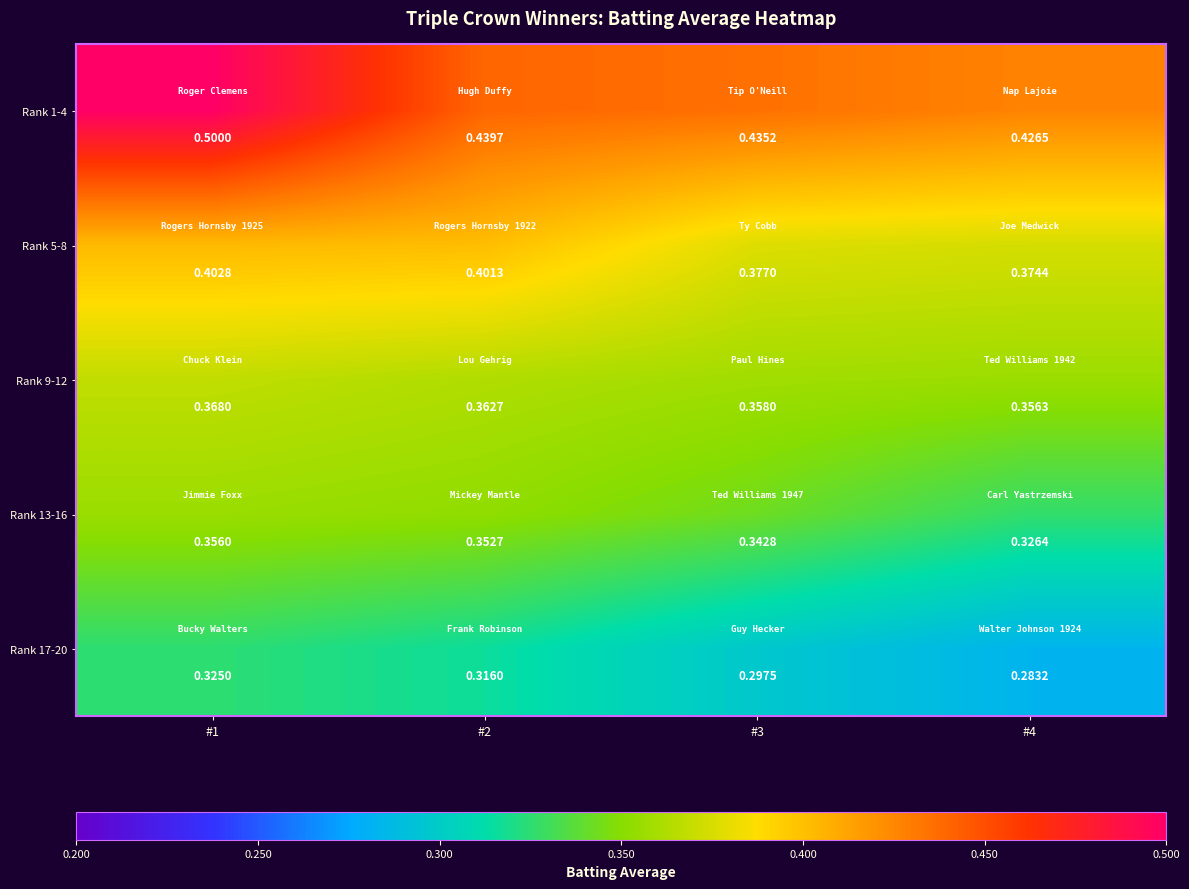

Is the value of Rank 9-12 at #4 greater than the value of Rank 13-16 at #1?

Yes